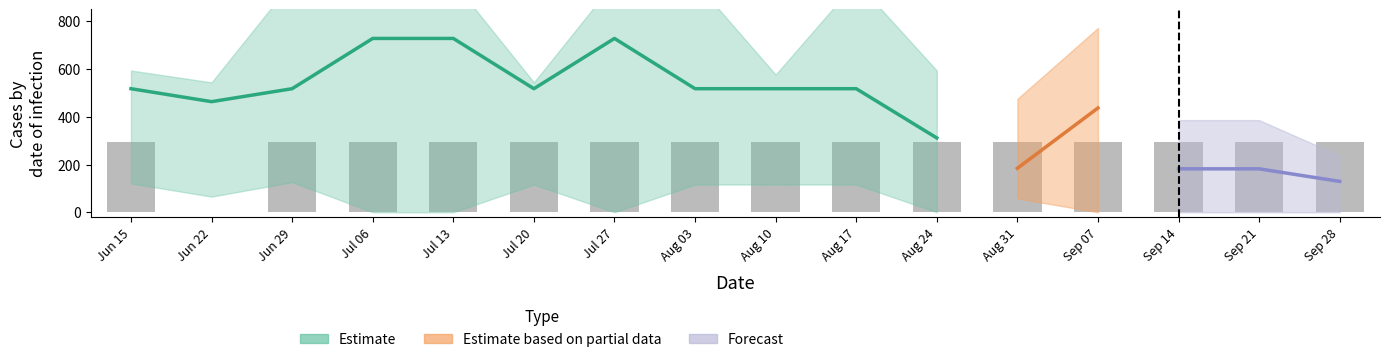

Are the bars horizontal?

No